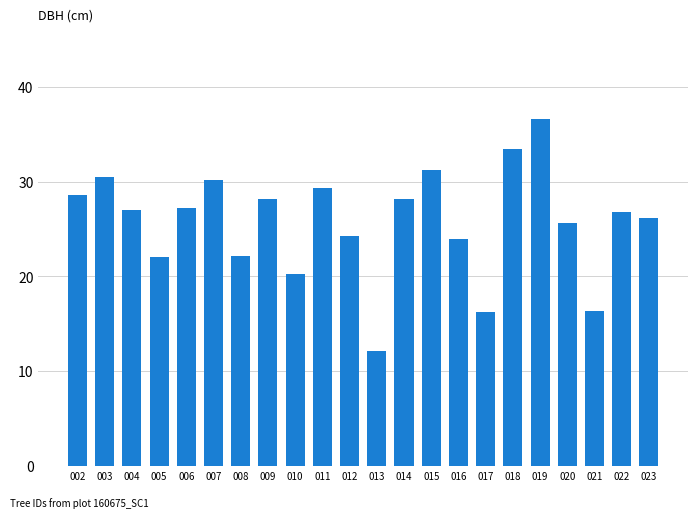

Which category has the highest value across all series?

019